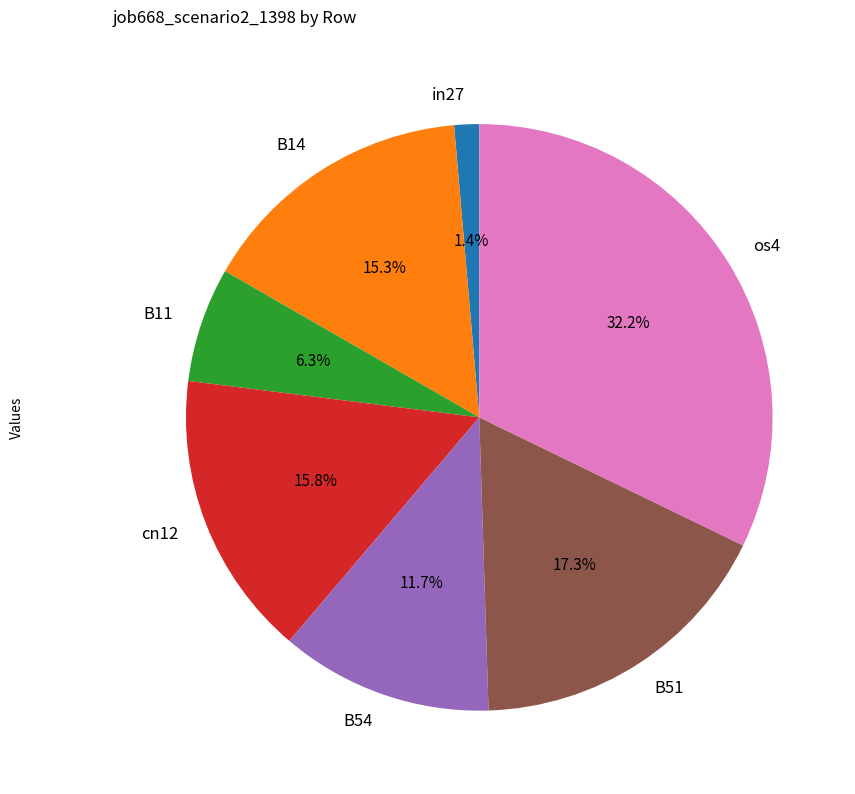

To the nearest percent, what portion does B14 represent?

15%